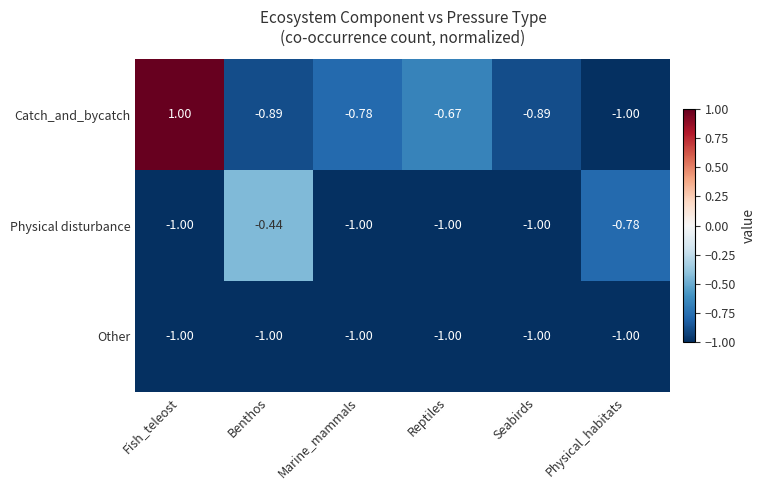

What is the total value across all series at Fish_teleost?

-1.0